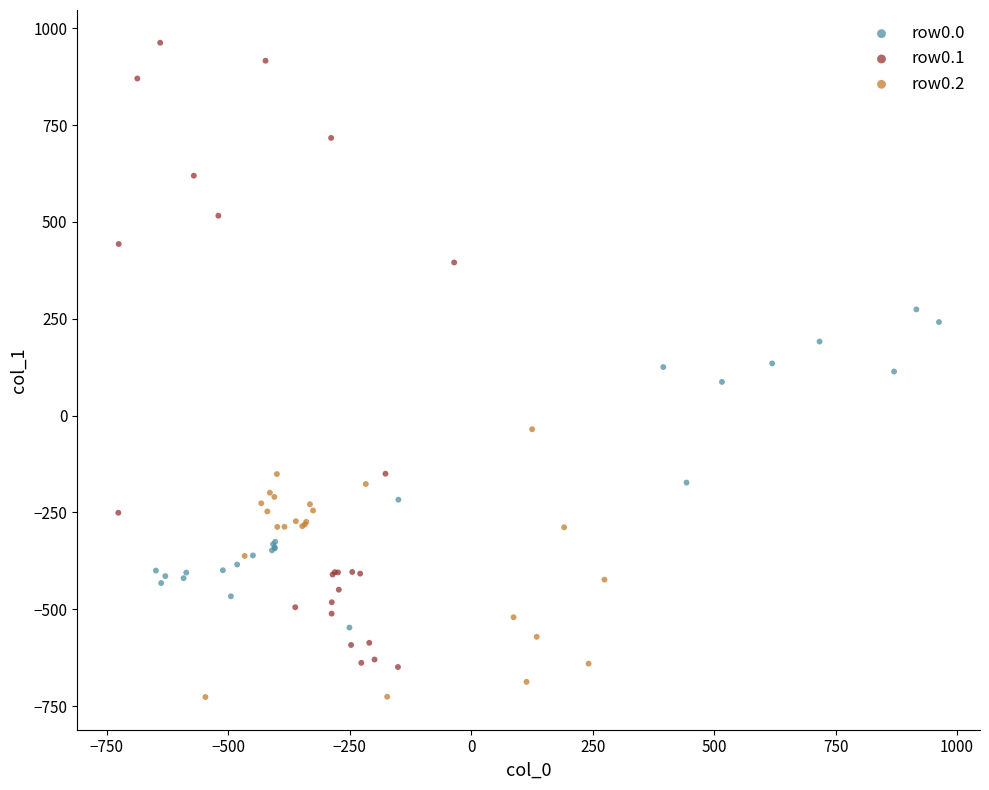

Which series contains the highest Y value?

row0.1